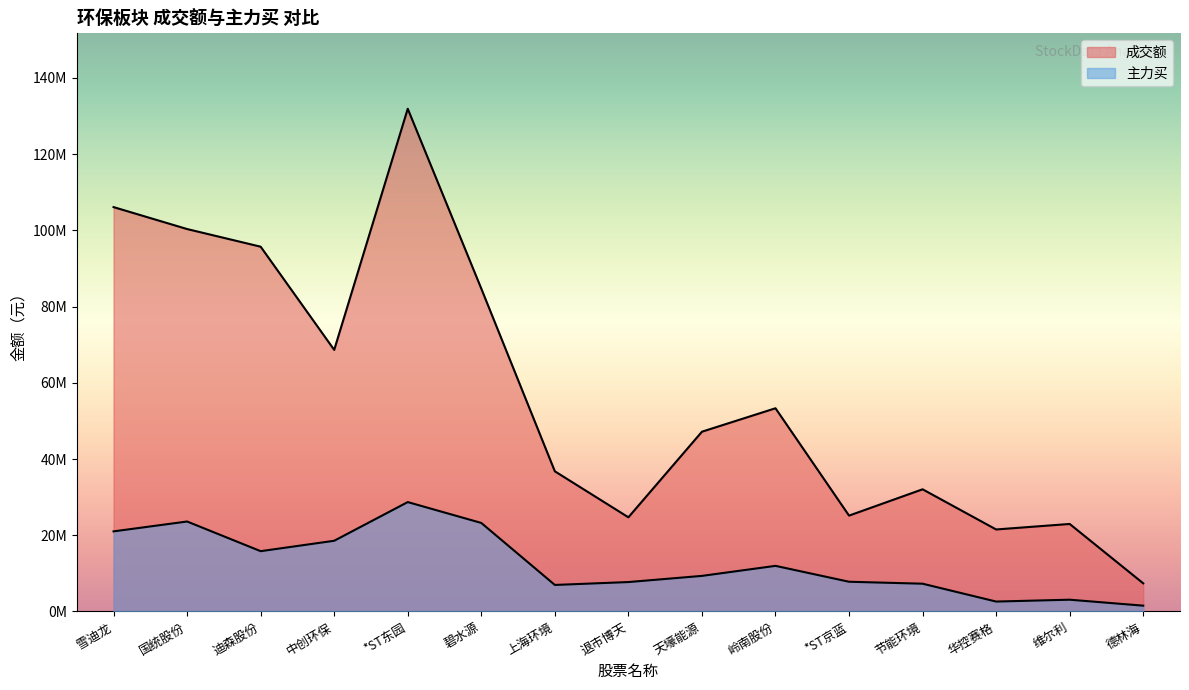

Which category has the lowest value in the 主力买 series?

德林海